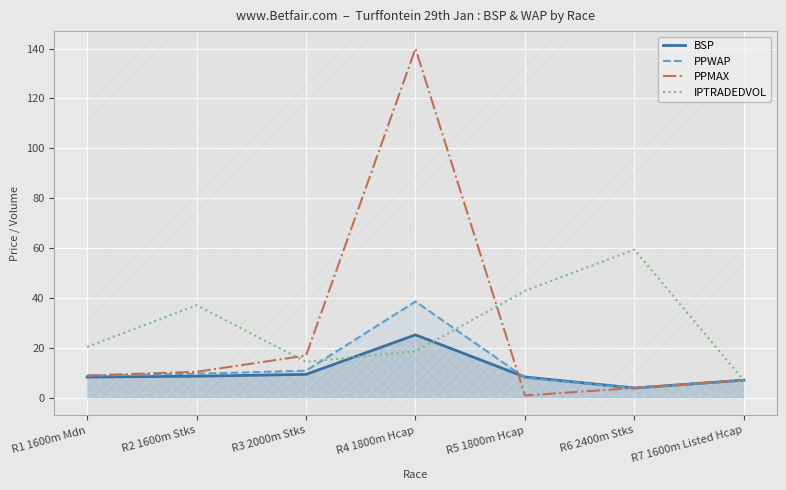

In IPTRADEDVOL, how many points are lower than both neighbors (excluding endpoints)?

1